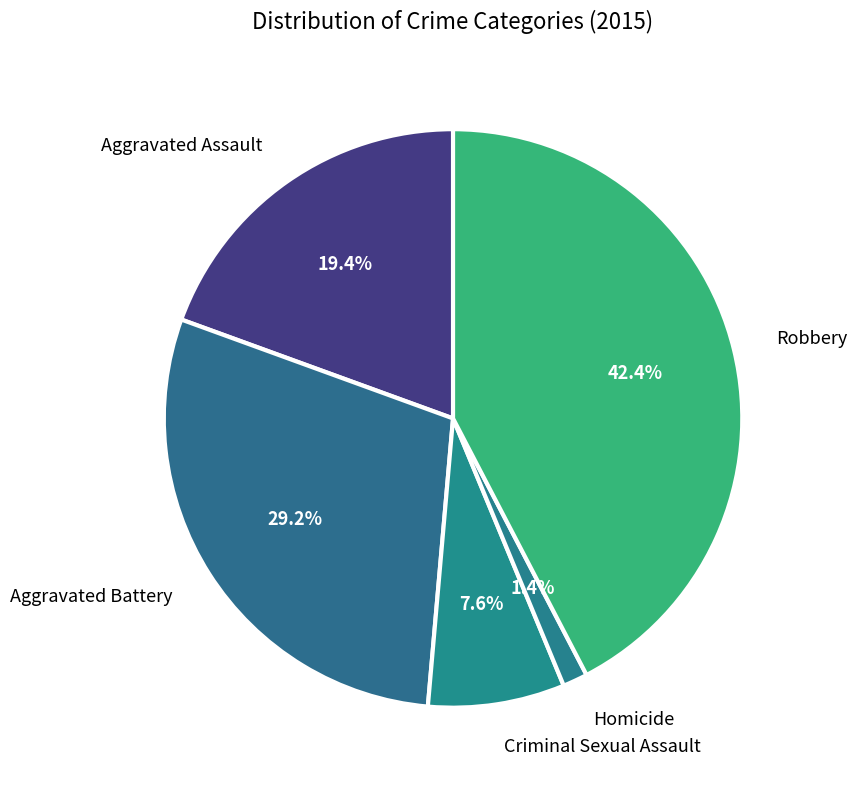

Count the number of slices in the pie.

5